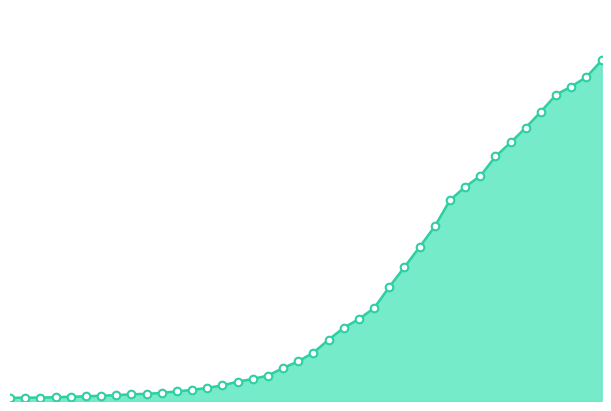

Does the chart have visible grid lines?

No